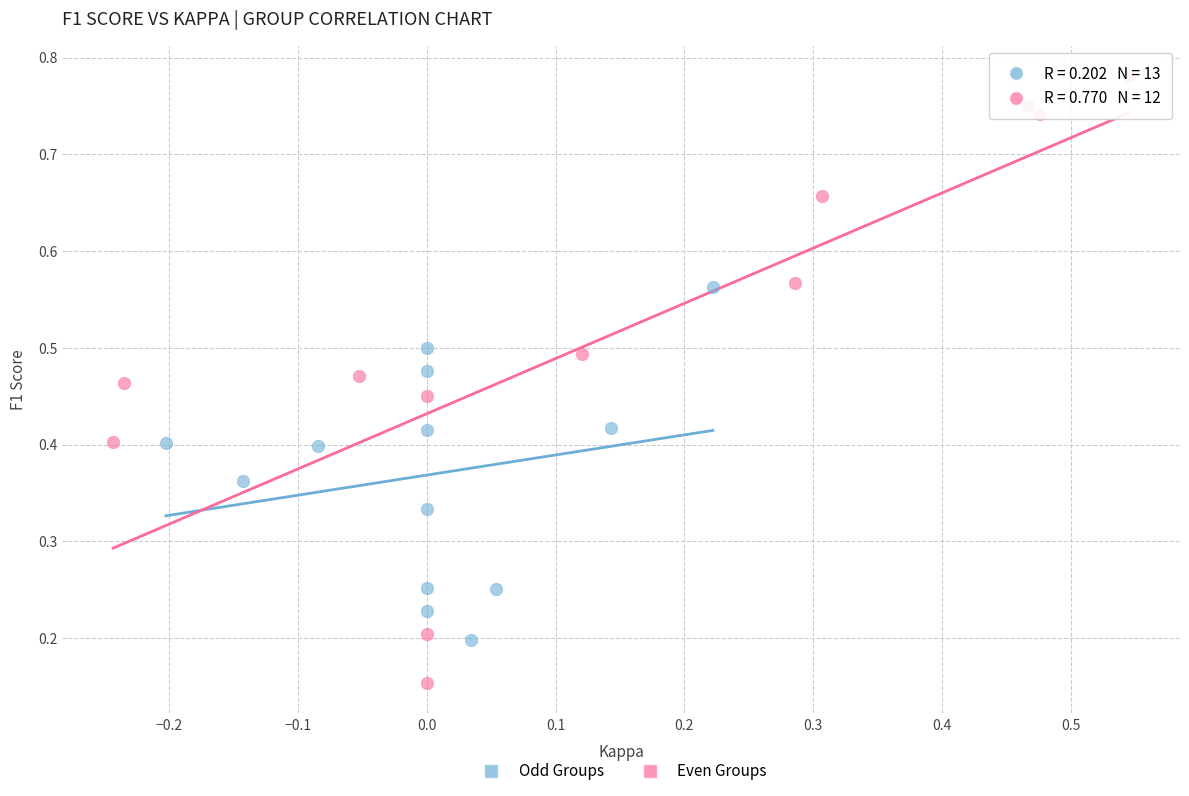

Which series contains the highest Y value?

Even Groups